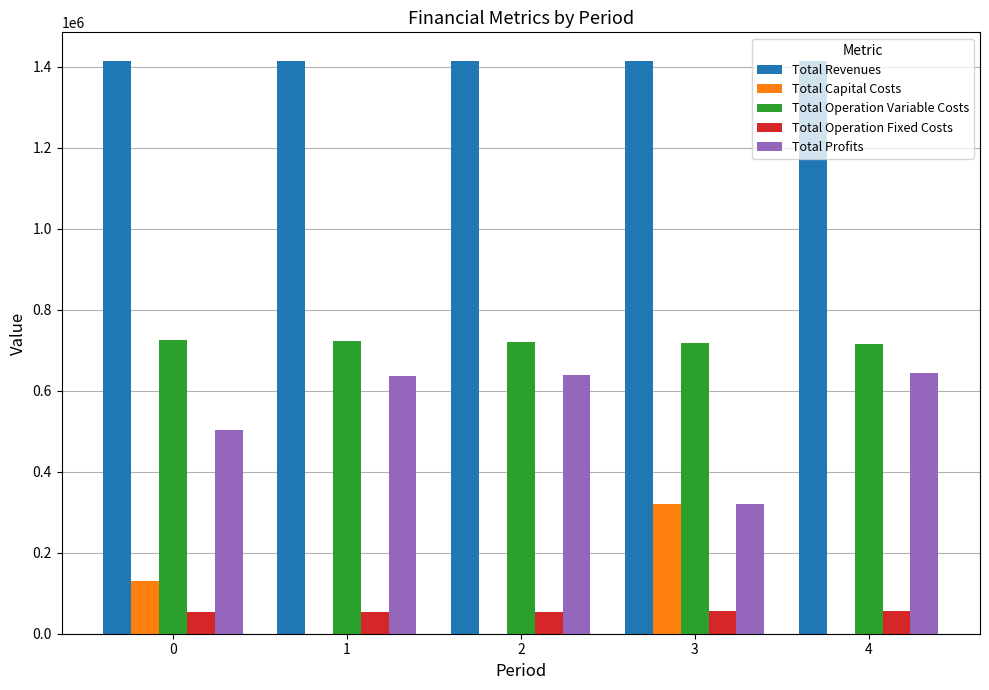

Which series has the largest total across all categories?

Total Revenues